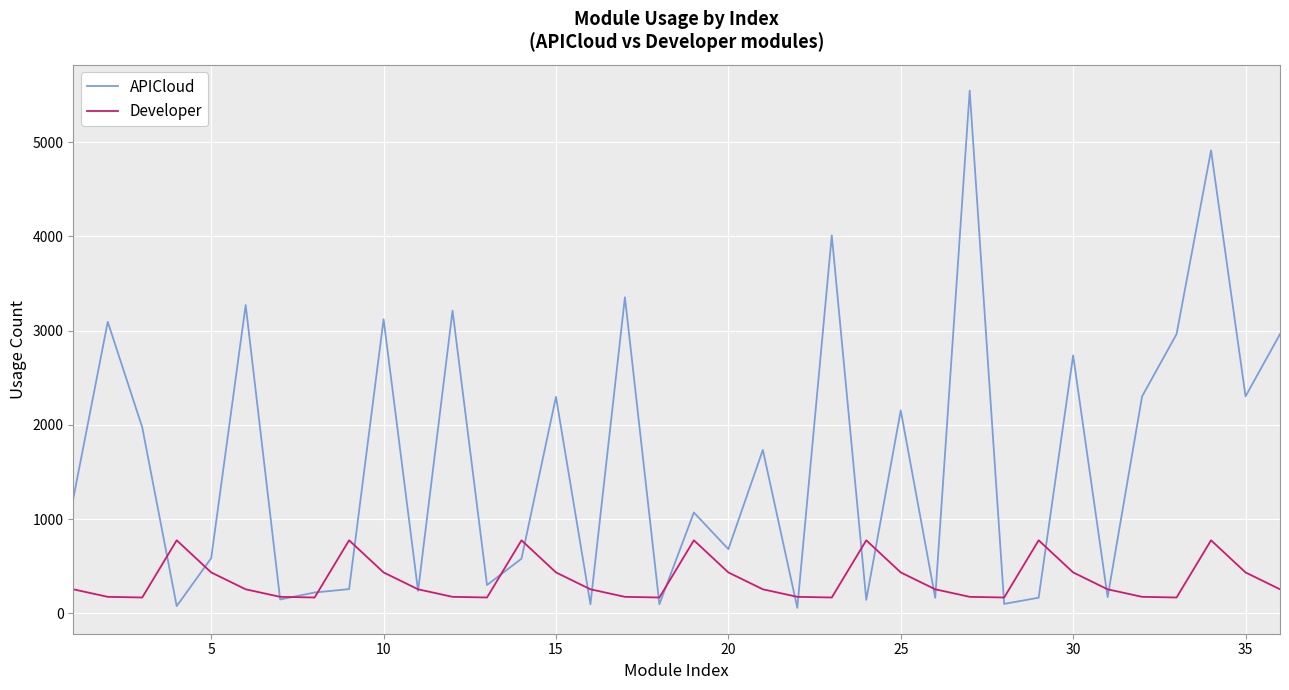

List the series in order of their peak value, highest first.

APICloud, Developer